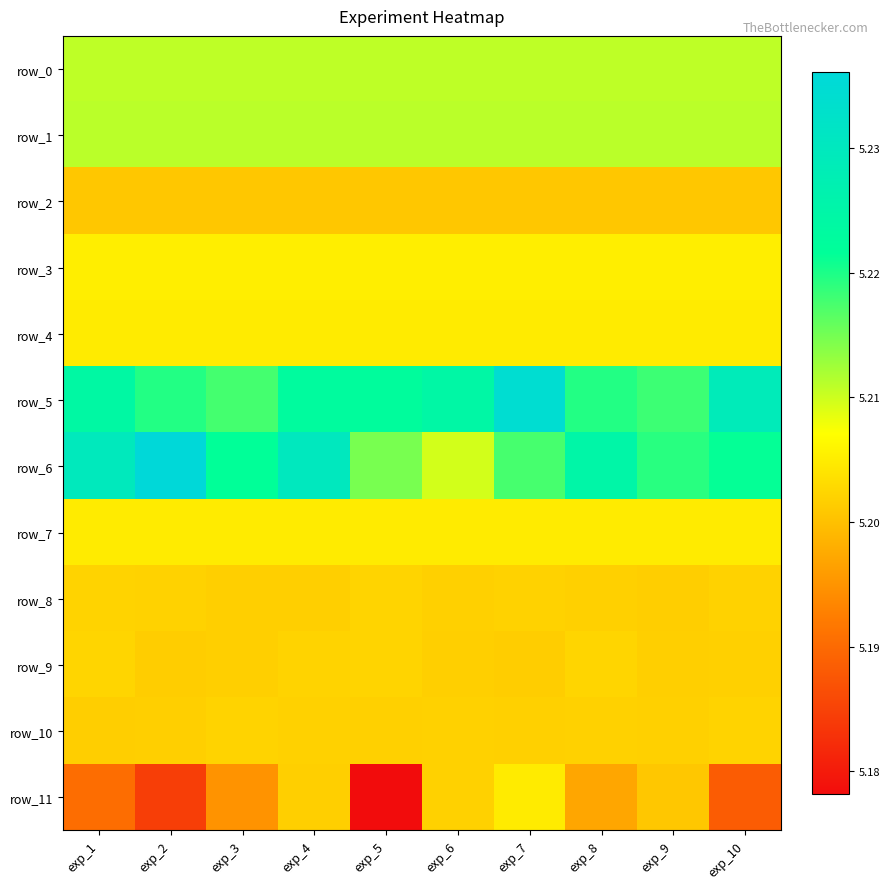

Between exp_3 and exp_8, which is larger?

exp_3